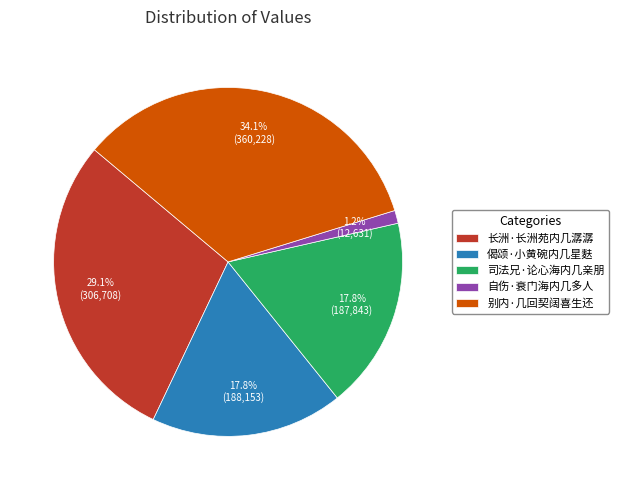

Which category has the biggest portion of the pie?

别内·几回契阔喜生还